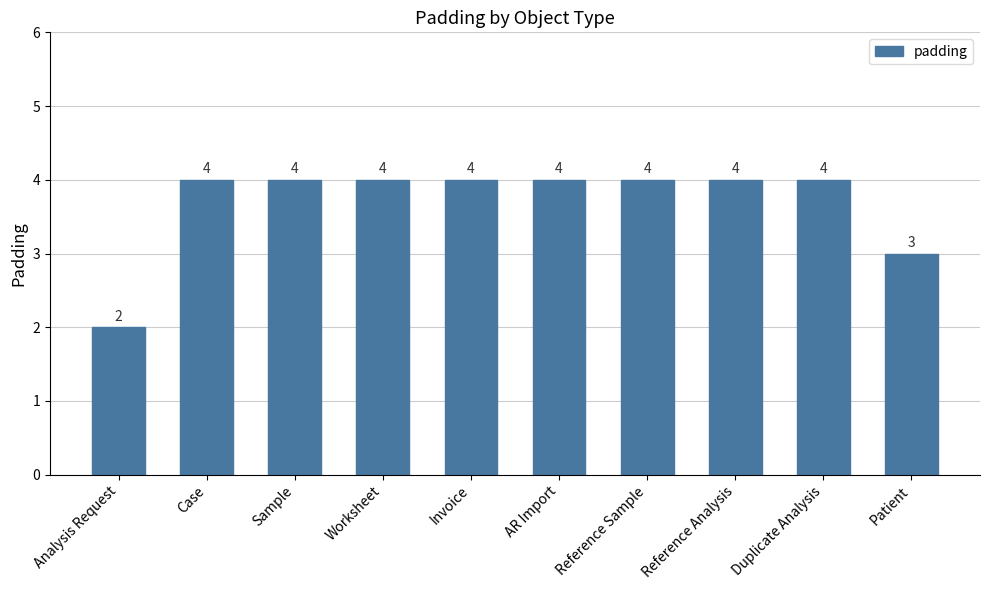

Is it true that the value at Reference Analysis is 1?

False